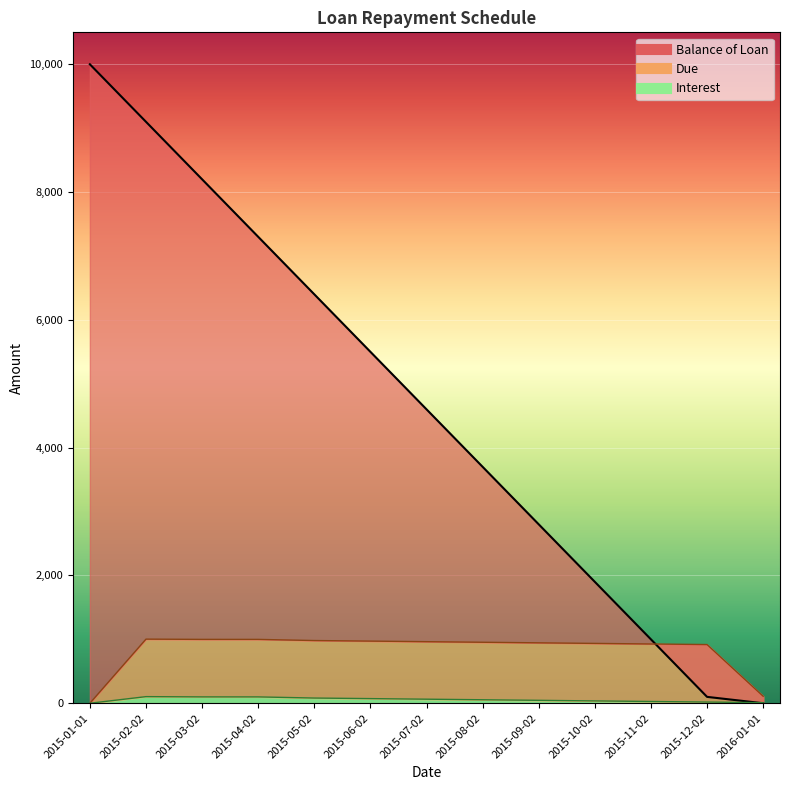

What is the total value across all series at 2015-11-02?

1955.5